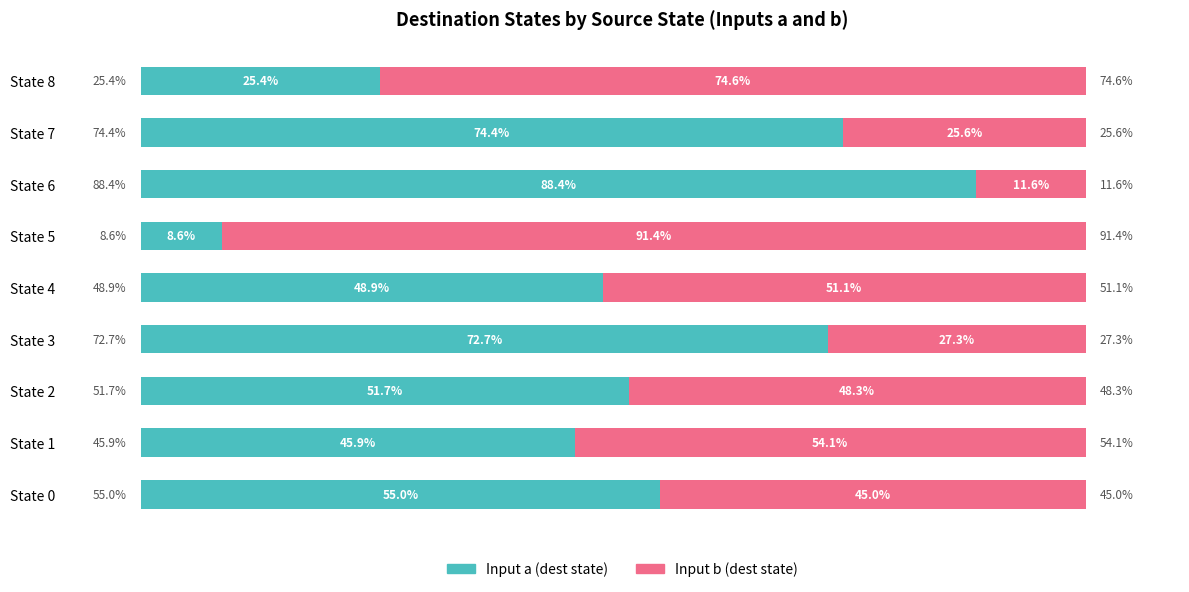

At which label does Input a (dest state) reach its minimum?

State 5